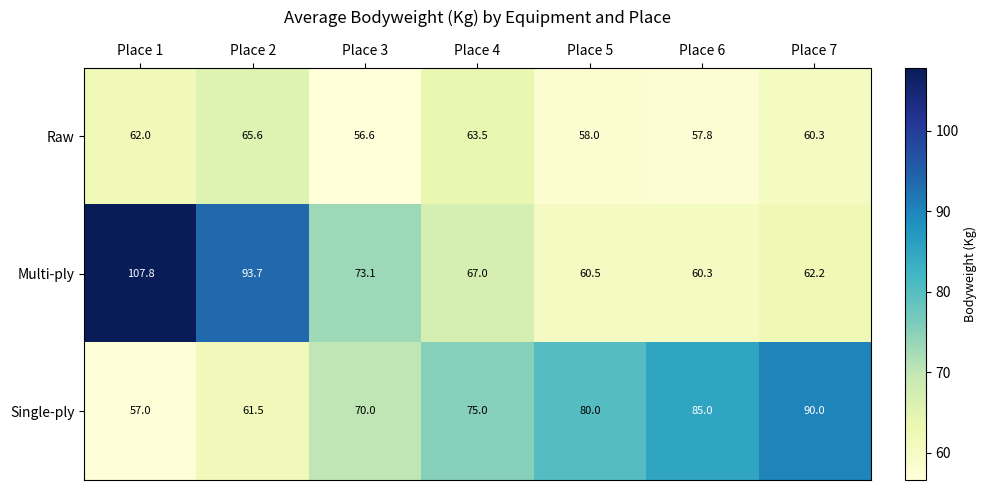

Which series changed the most between Place 1 and Place 6?

Multi-ply